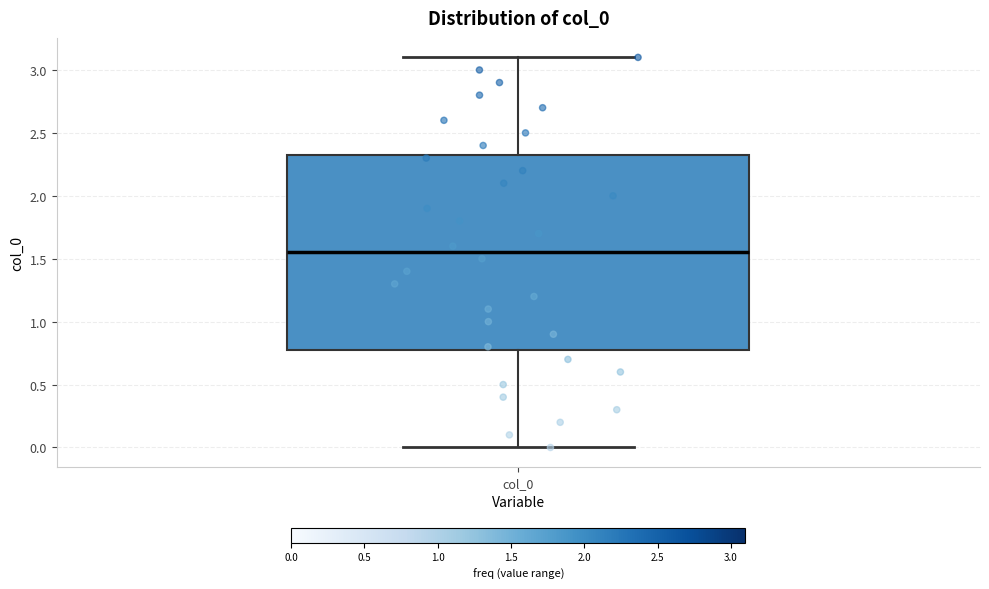

Where does the lower whisker of the box for col_0 end on the y-axis? The values are not printed on the chart, so give them approximately, as read against the axis.

0.00